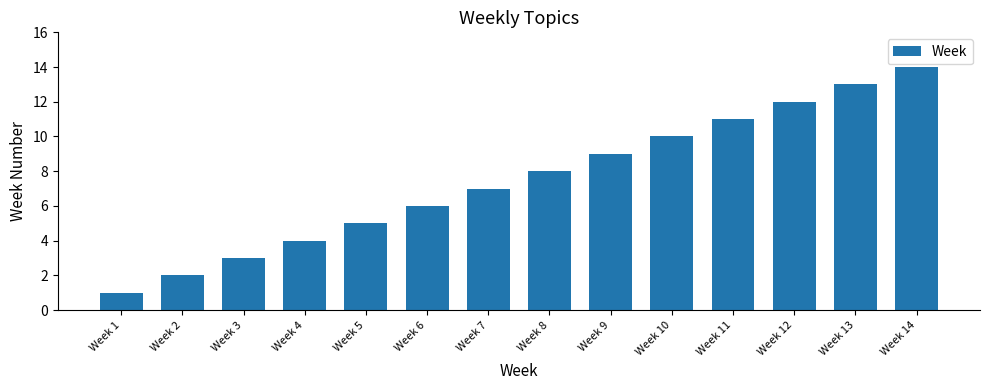

Reading left to right, what are all the values shown in this chart?

1	2	3	4	5	6	7	8	9	10	11	12	13	14